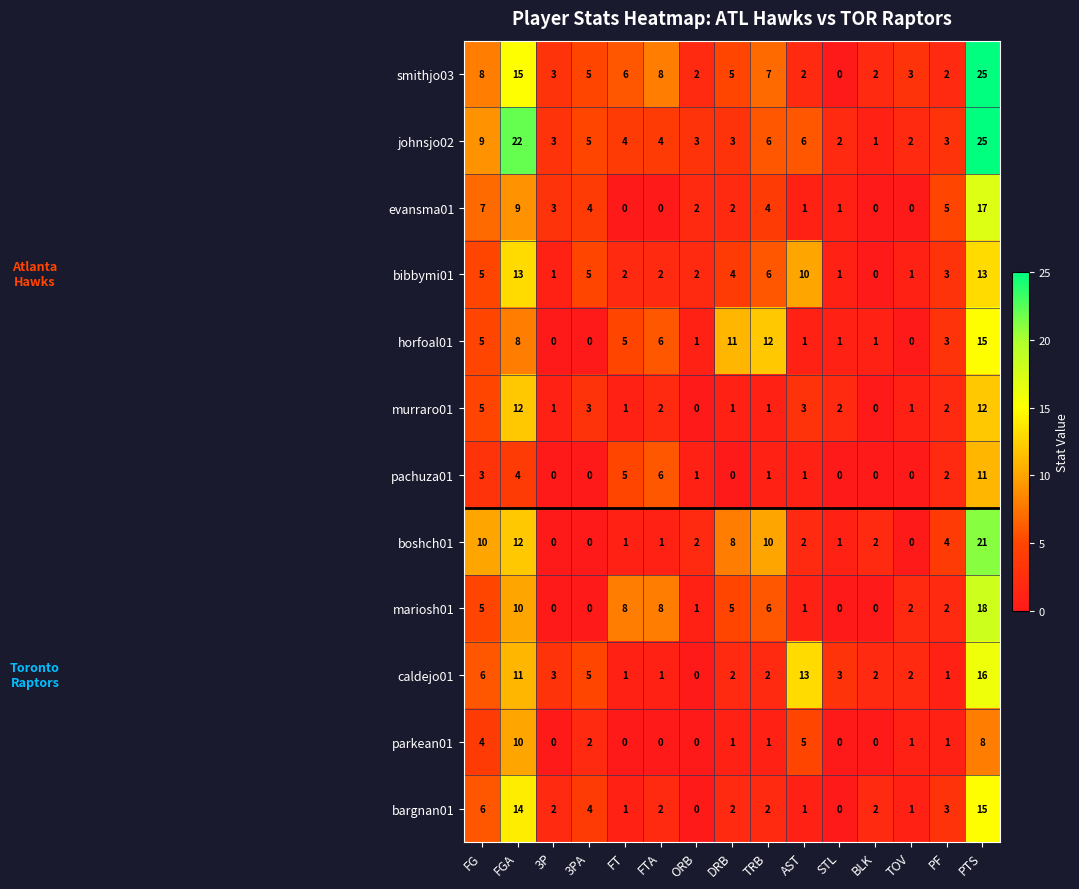

How many series are shown in this chart?

12